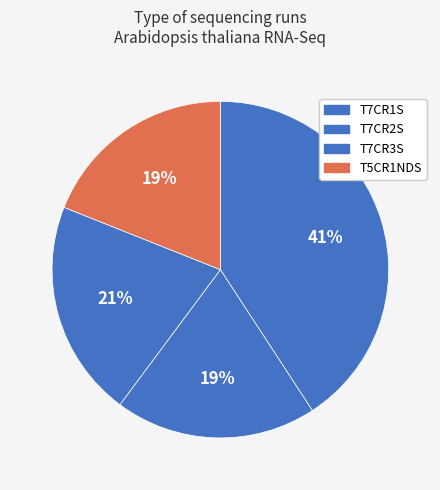

How many segments does this pie chart have?

4